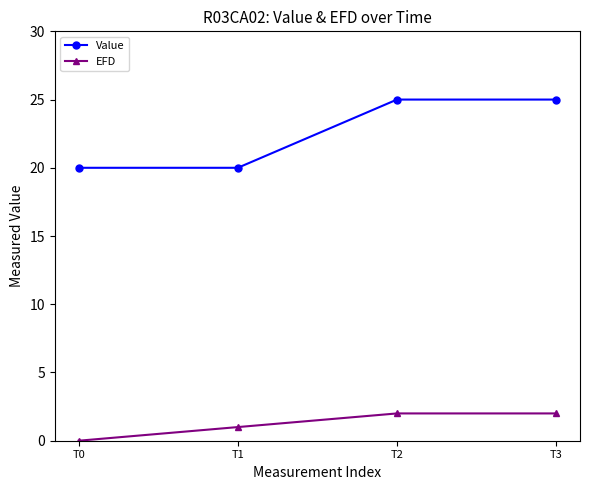

What is the value of the EFD point at the 2nd from the left?

1.0